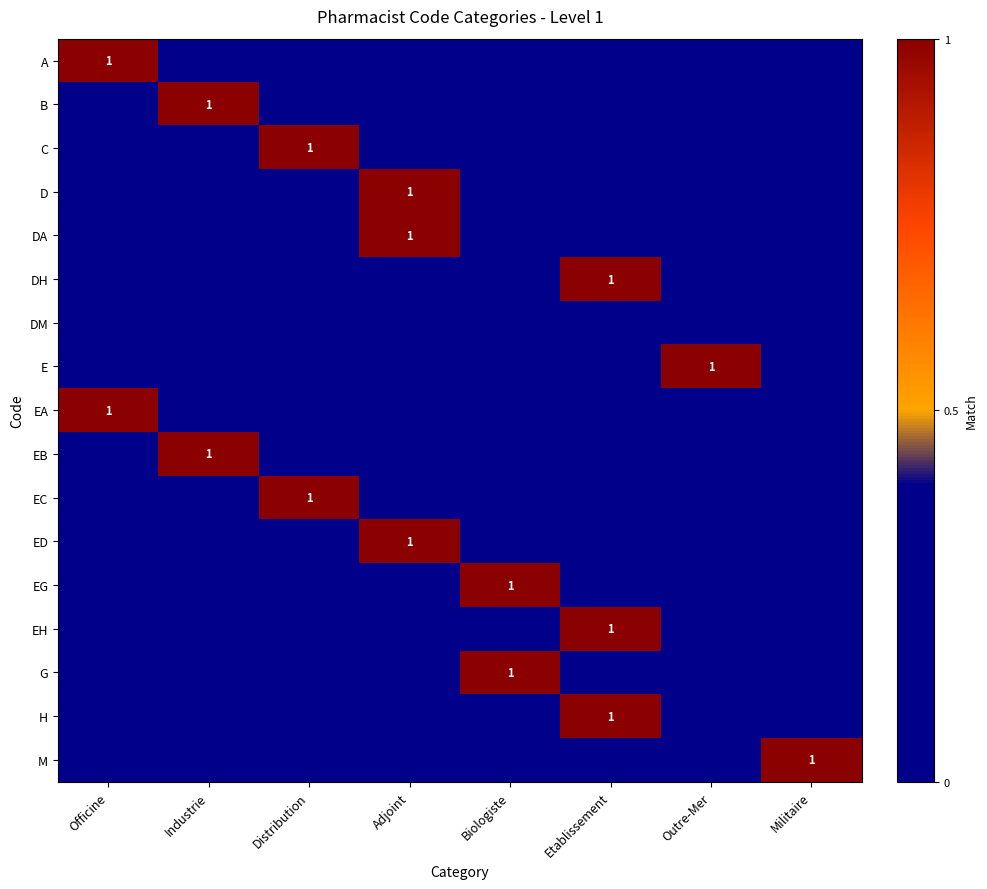

True or false: ED has a value of 0 at Distribution.

True